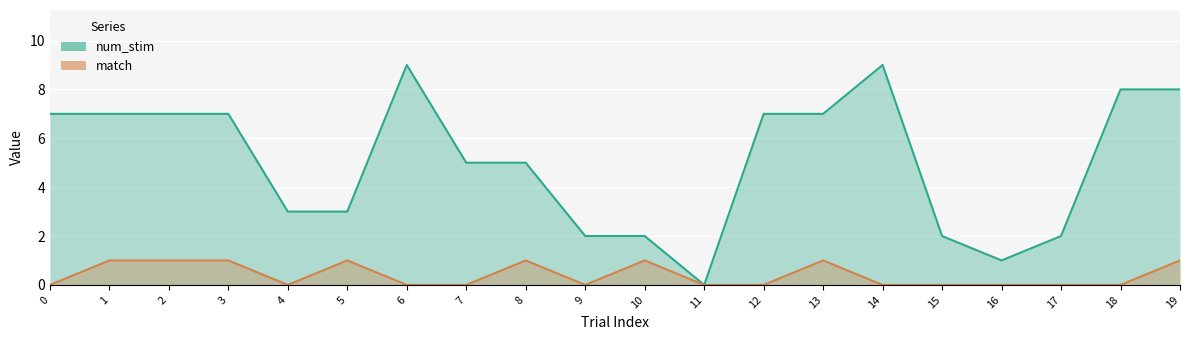

How many values in the num_stim series are below 7?

10